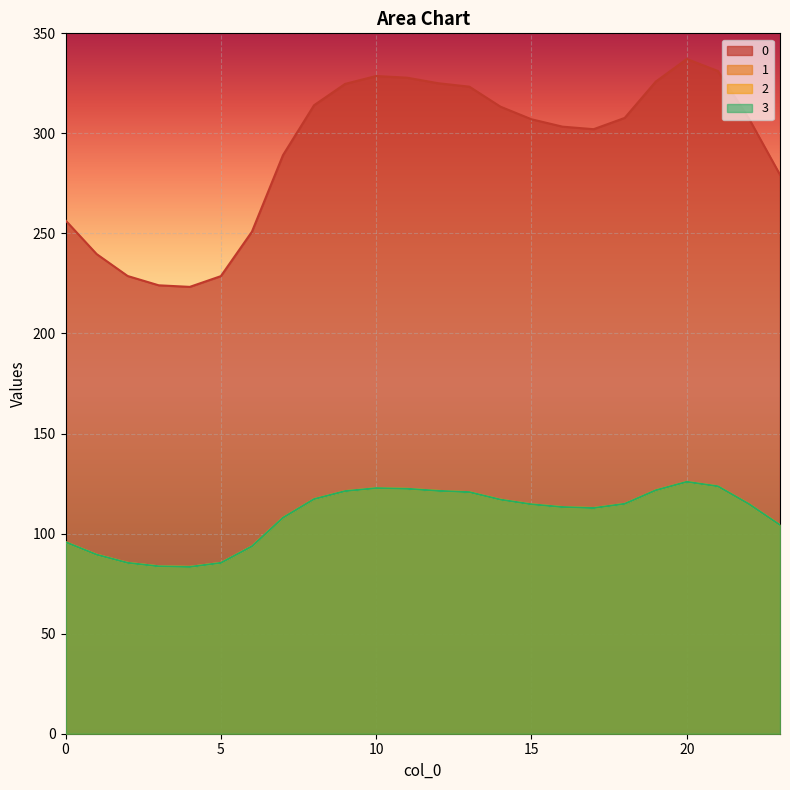

How many lines are shown in the chart?

4